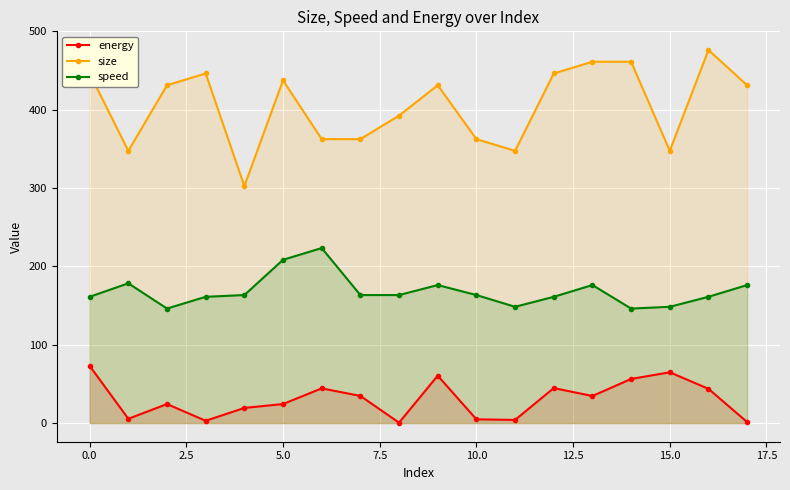

True or false: size has more than 0 points higher than both neighbors.

True